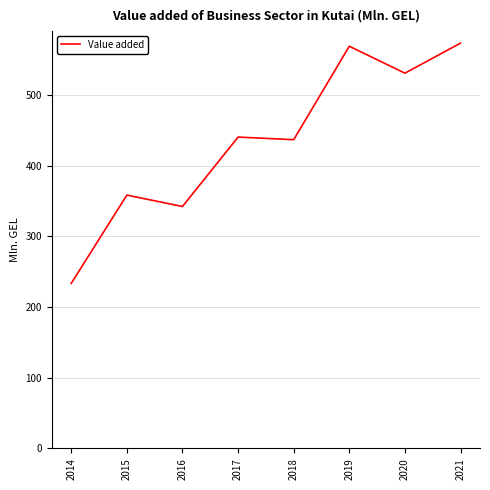

Approximately how many times larger is the value at 2014 compared to 2015?

0.7